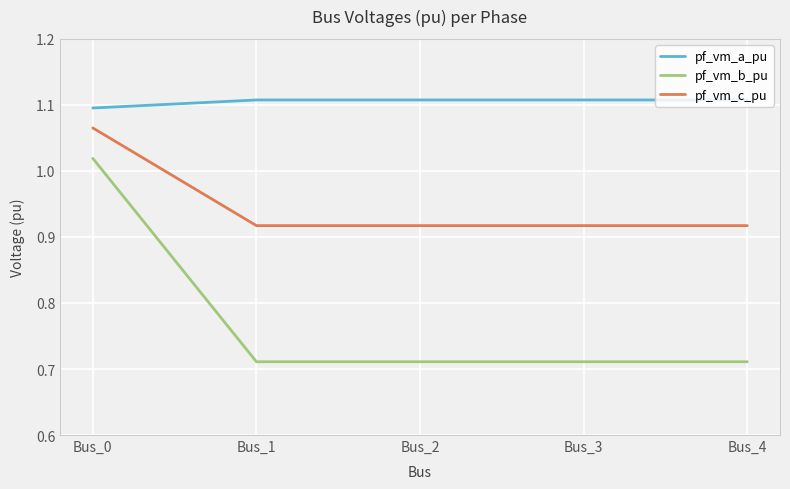

What is the total value across all series at Bus_2?

2.7